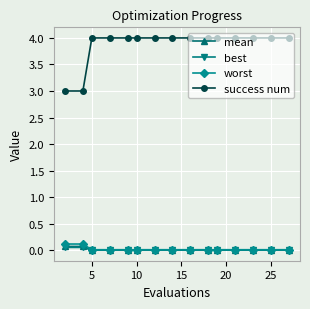

What is the difference between the maximum and minimum values in the success num series?

1.0